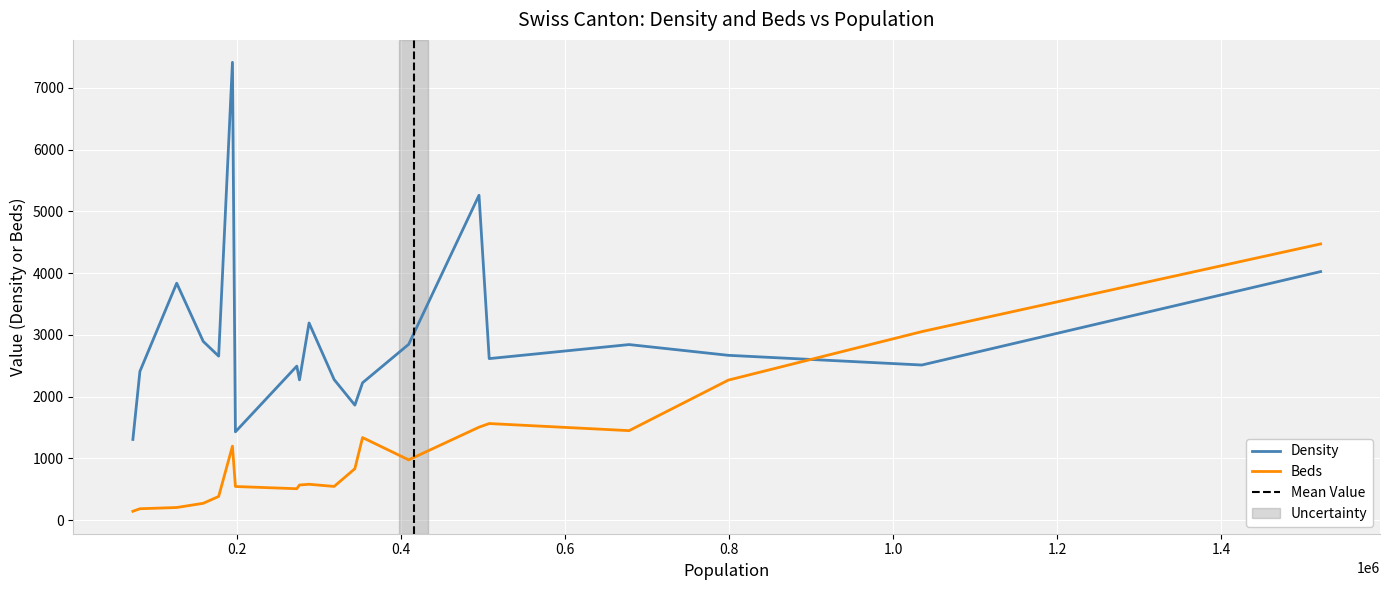

List the series in order of their overall mean, highest first.

Density, Beds